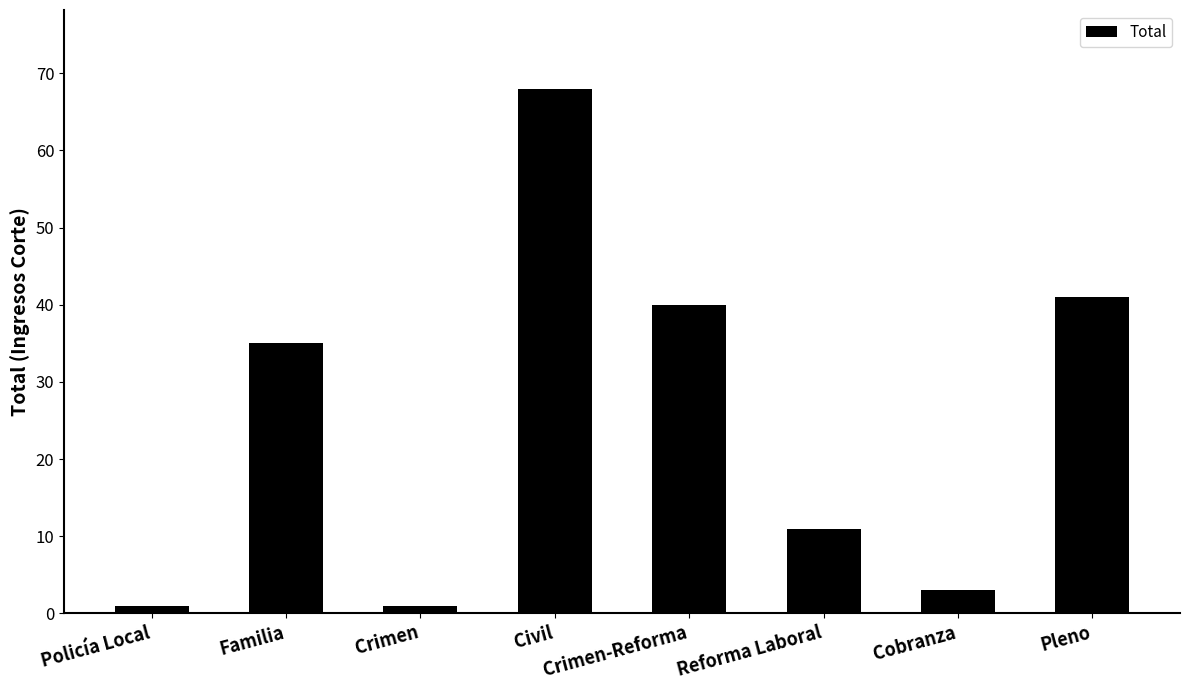

Reading left to right, what are all the values shown in this chart?

Policía Local=1	Familia=35	Crimen=1	Civil=68	Crimen-Reforma=40	Reforma Laboral=11	Cobranza=3	Pleno=41